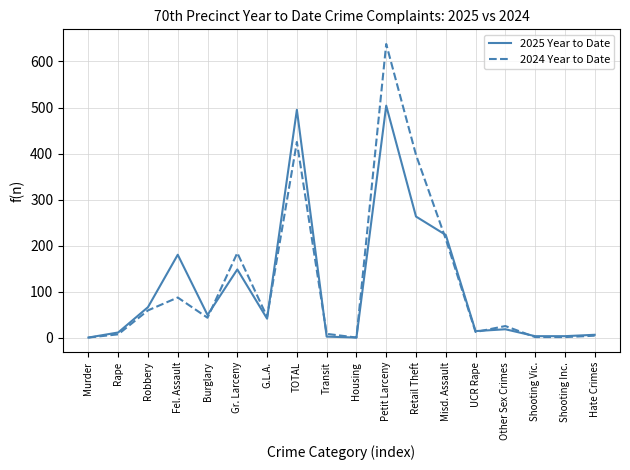

Which series changed the most between G.L.A. and Housing?

2024 Year to Date